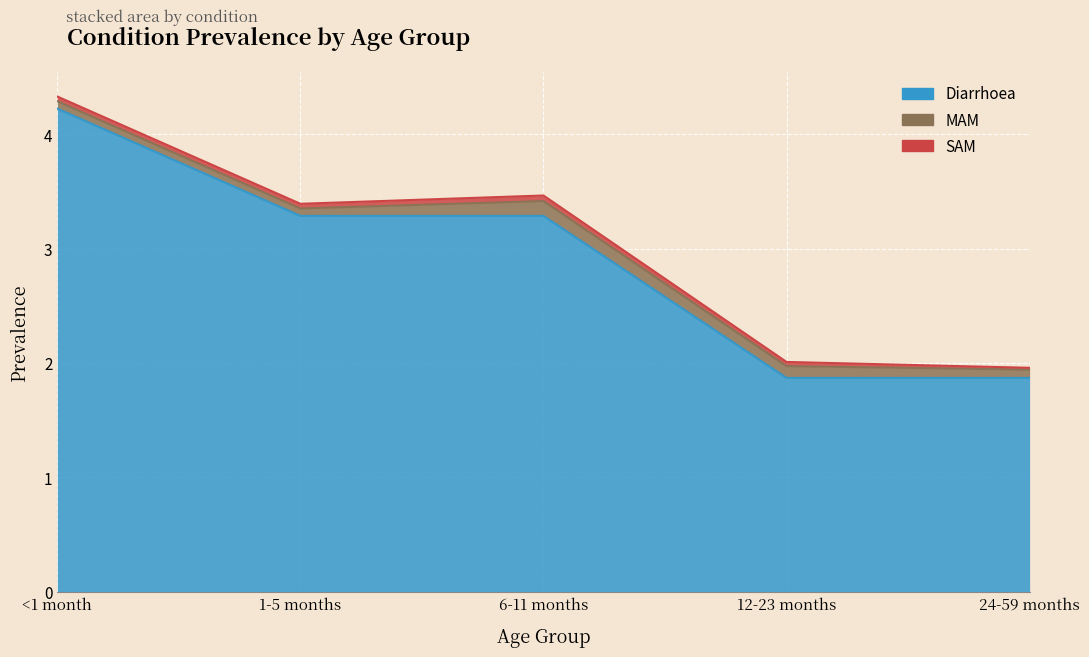

What is the average value of the MAM series?

0.1